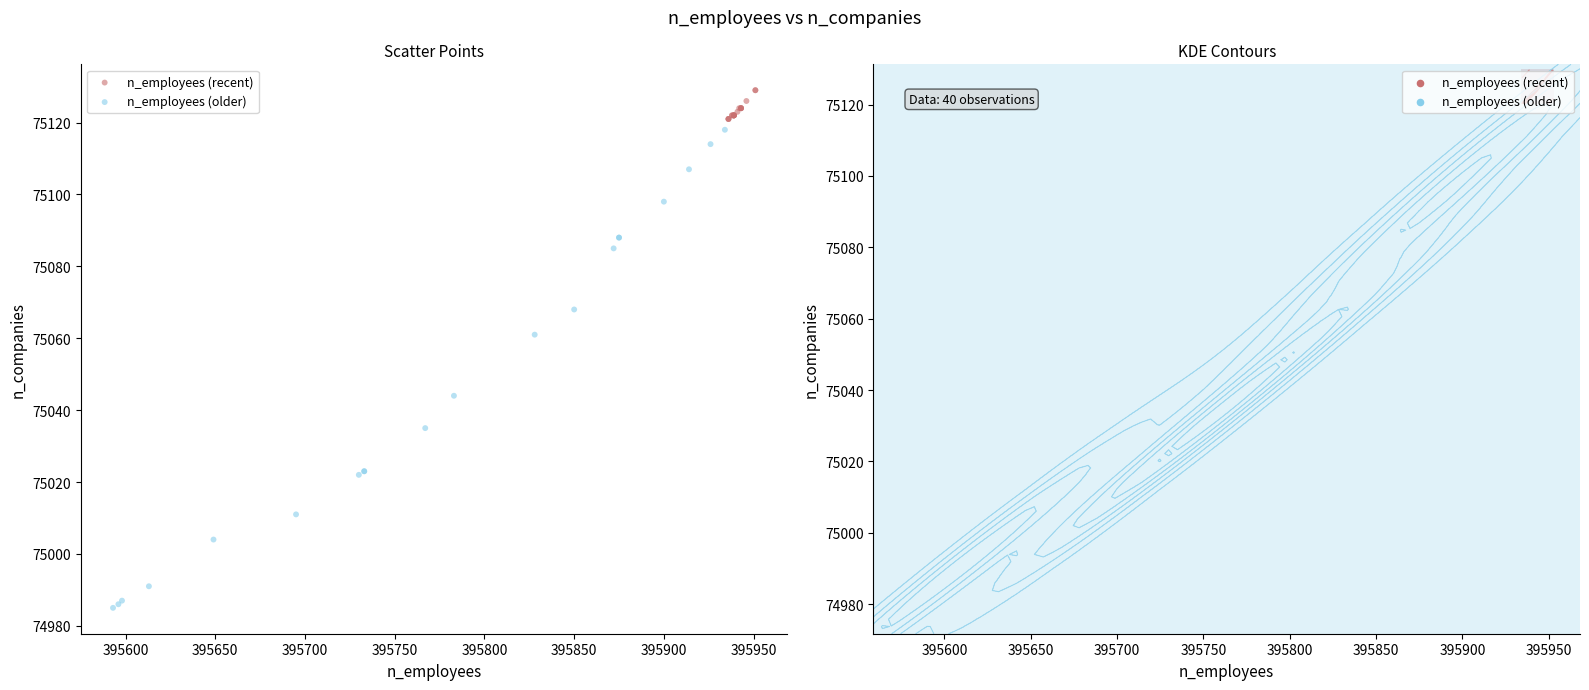

Which series reaches the maximum Y coordinate?

n_employees (recent)